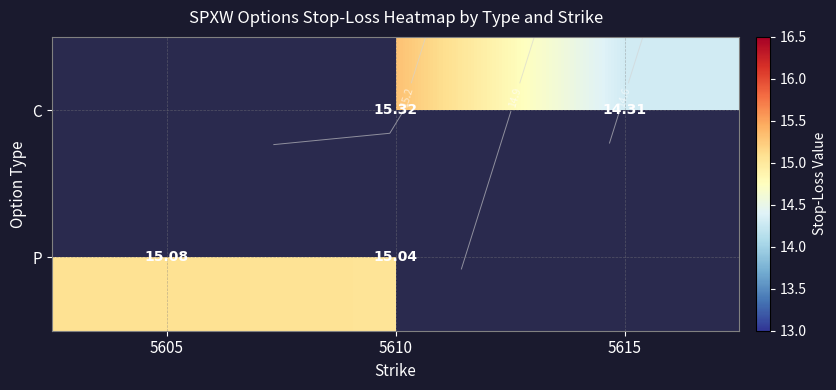

Is the value of C at 5610 greater than the value of P at 5615?

No